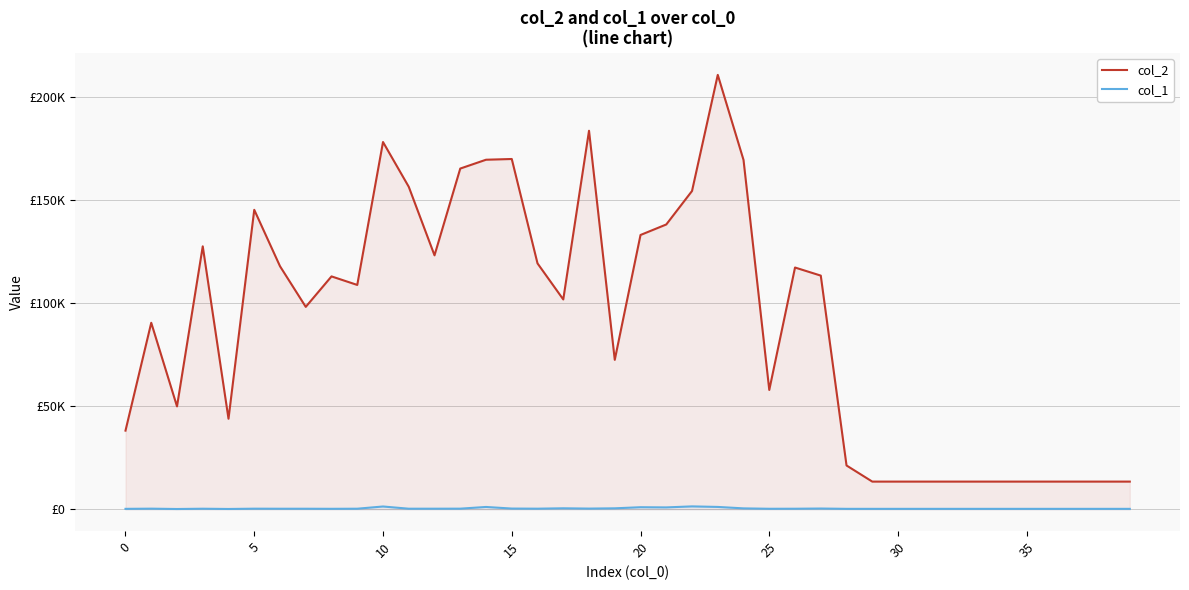

List the series in order of their overall mean, lowest first.

col_1, col_2